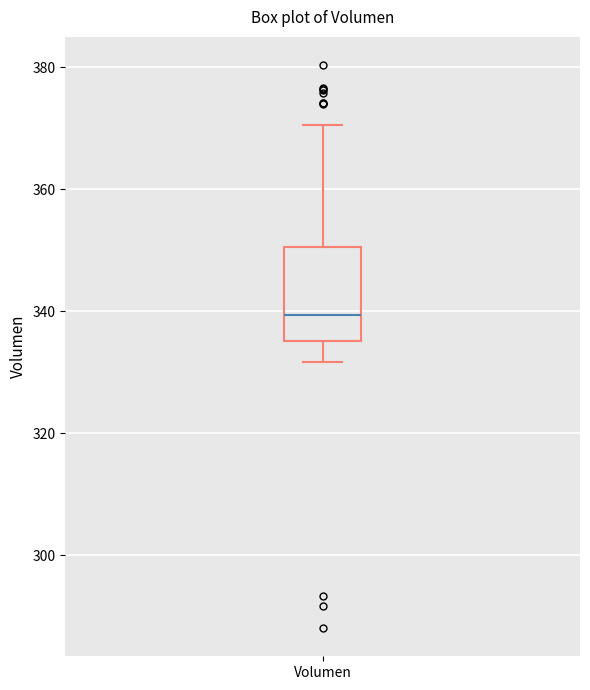

Where is the lower edge of the box for Volumen on the y-axis? The values are not printed on the chart, so give them approximately, as read against the axis.

336